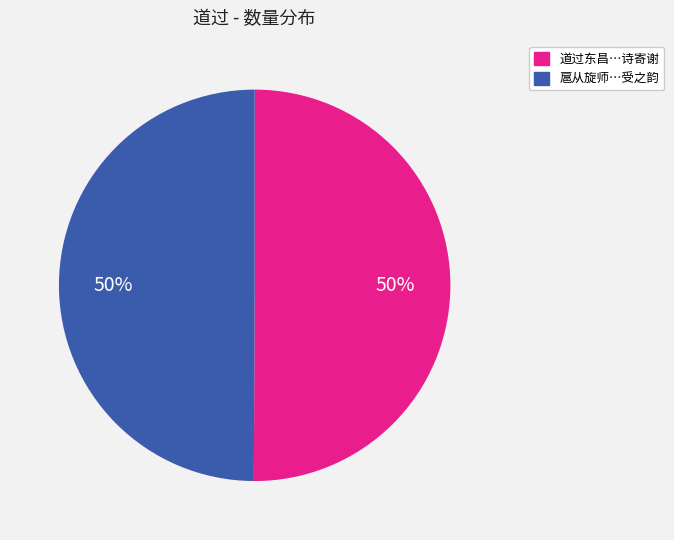

To the nearest percent, what is the average slice percentage?

50%